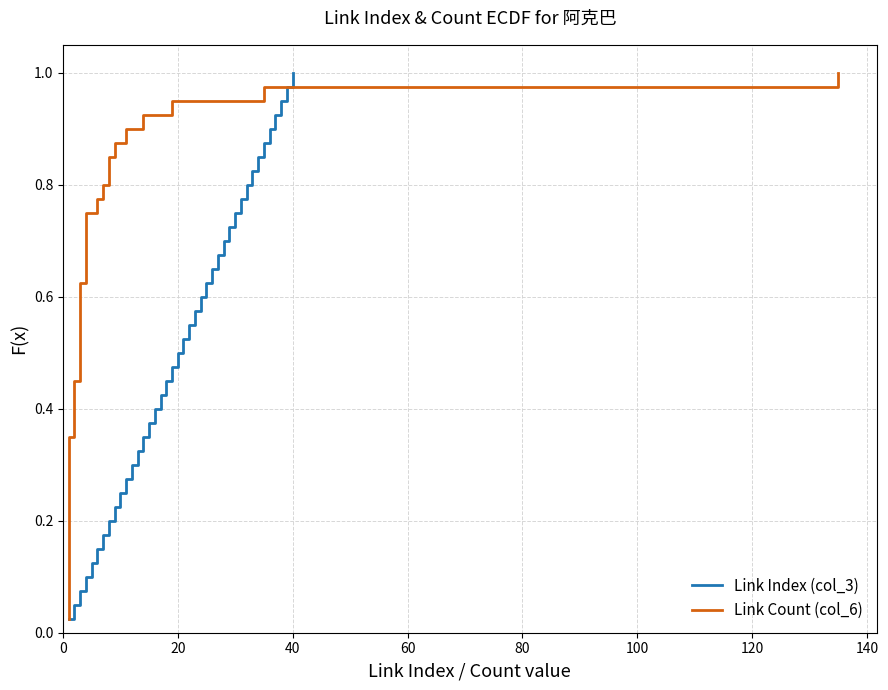

True or false: Link Count (col_6) and Link Index (col_3) intersect in this chart.

False